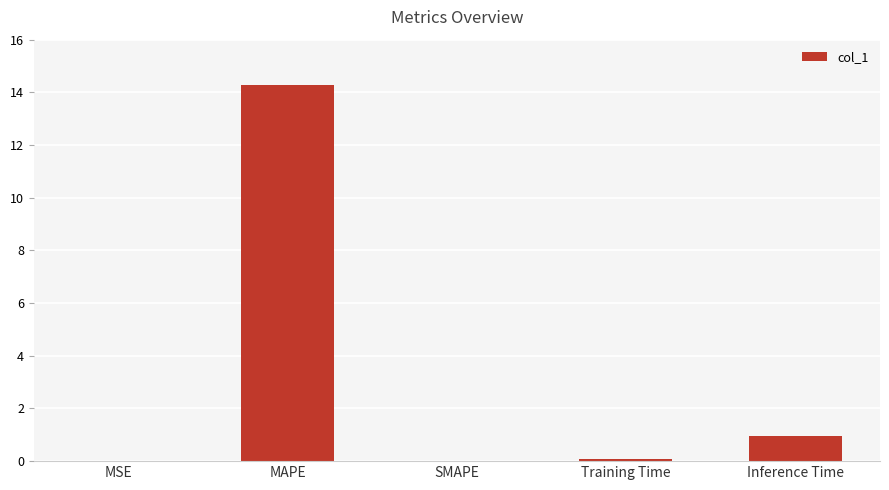

What is the sum of all values?

15.3